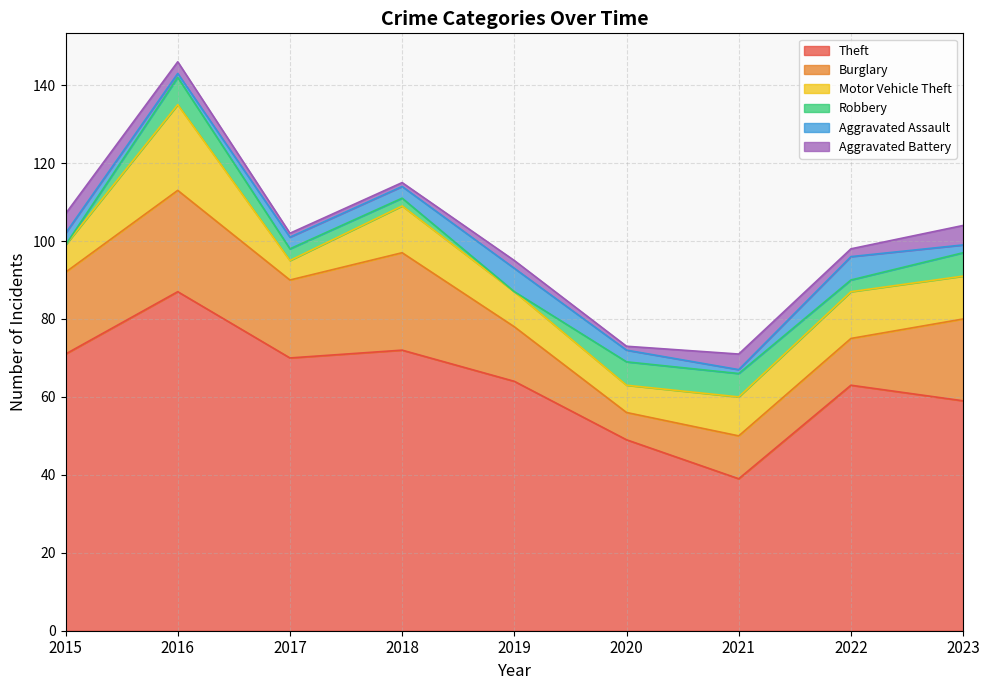

What is the difference between the Theft values at 2022 and 2020?

14